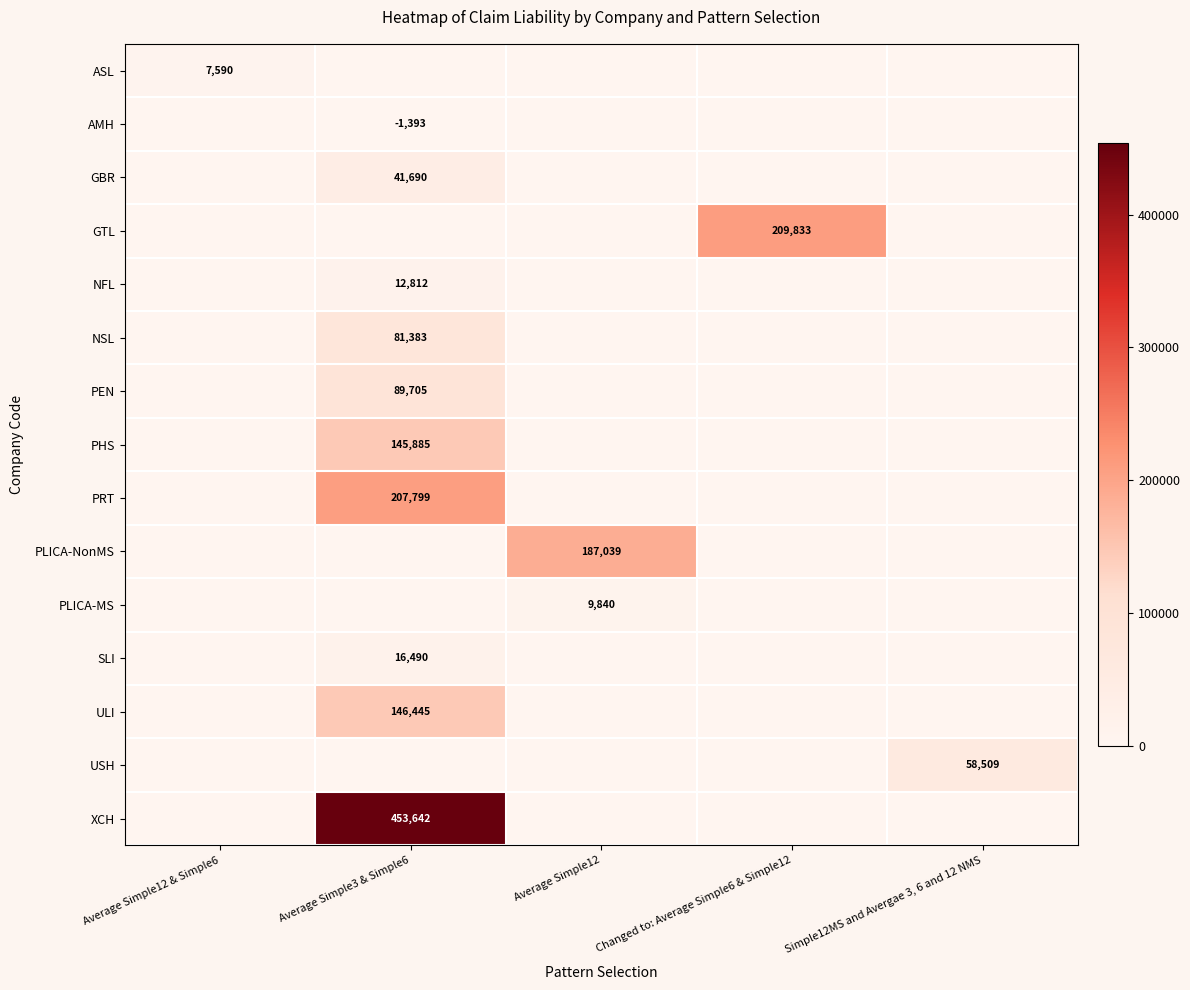

The value of ASL at Average Simple12 & Simple6 is 2044.3. True or false?

False